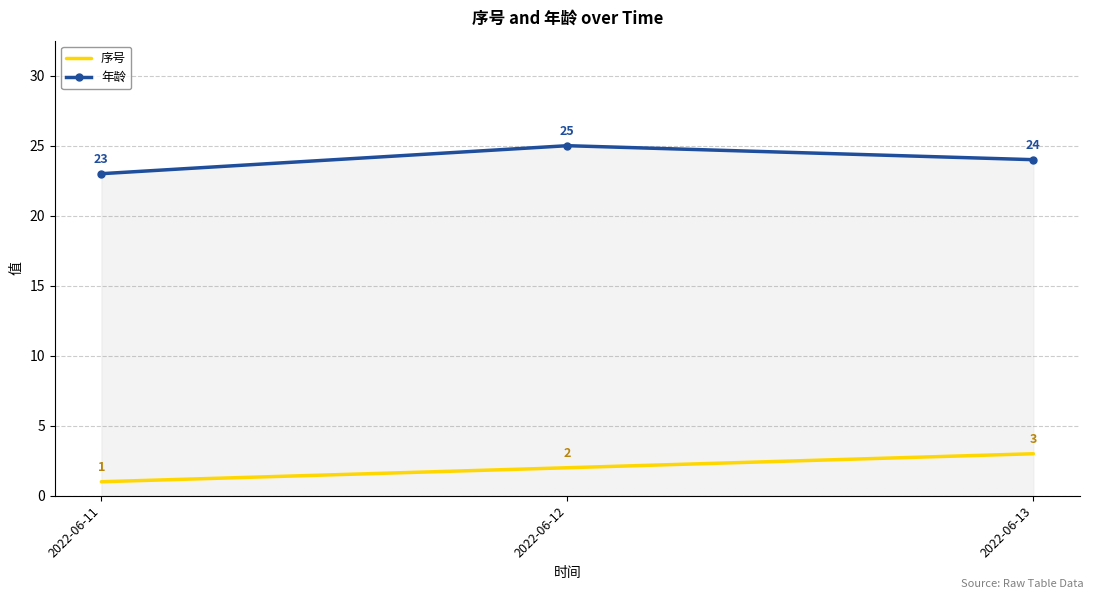

How many values in the 序号 series are below 2?

1